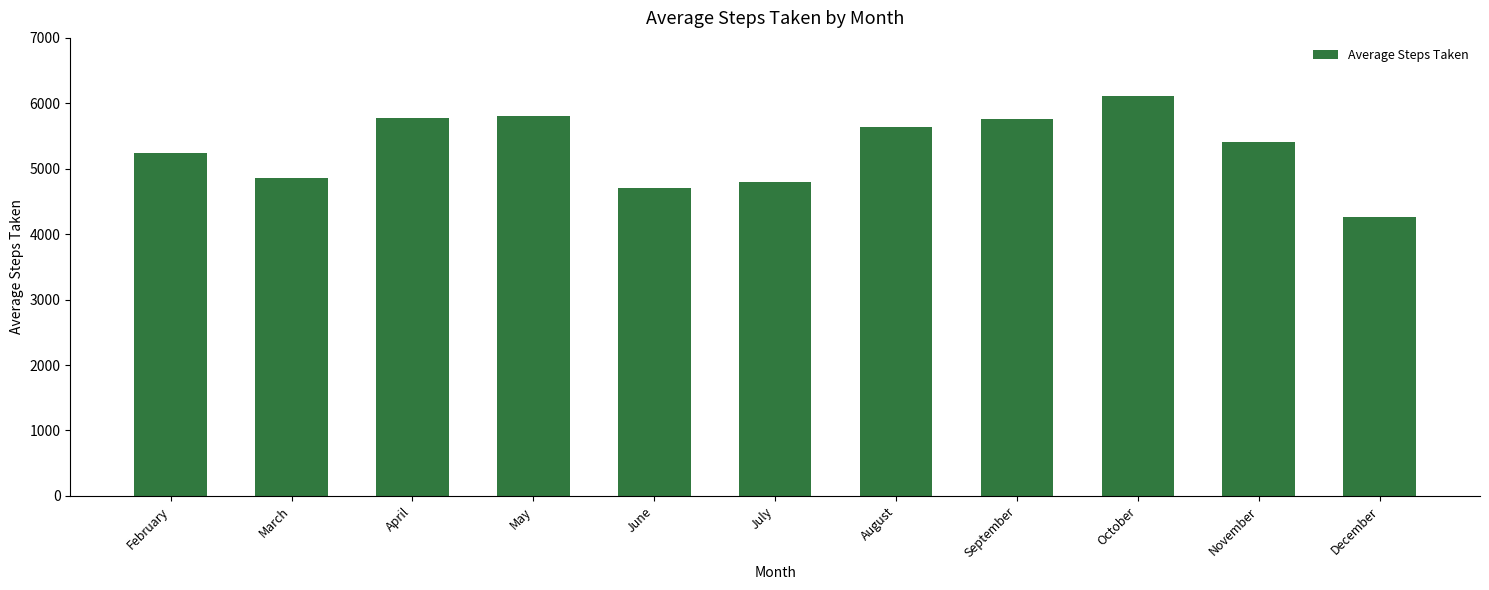

What is the average value?

5306.7